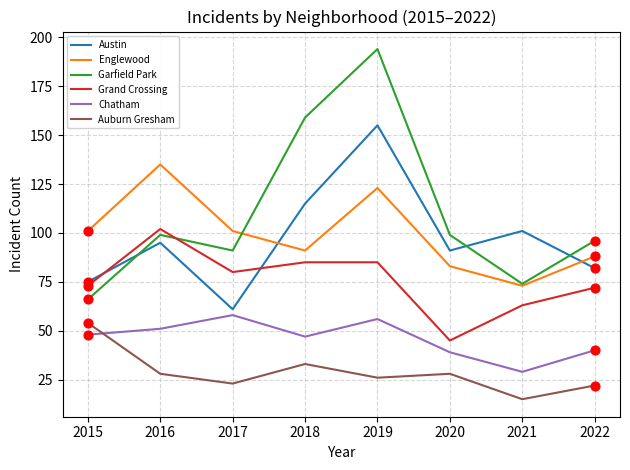

What are all the series names shown in the legend?

Austin, Englewood, Garfield Park, Grand Crossing, Chatham, Auburn Gresham